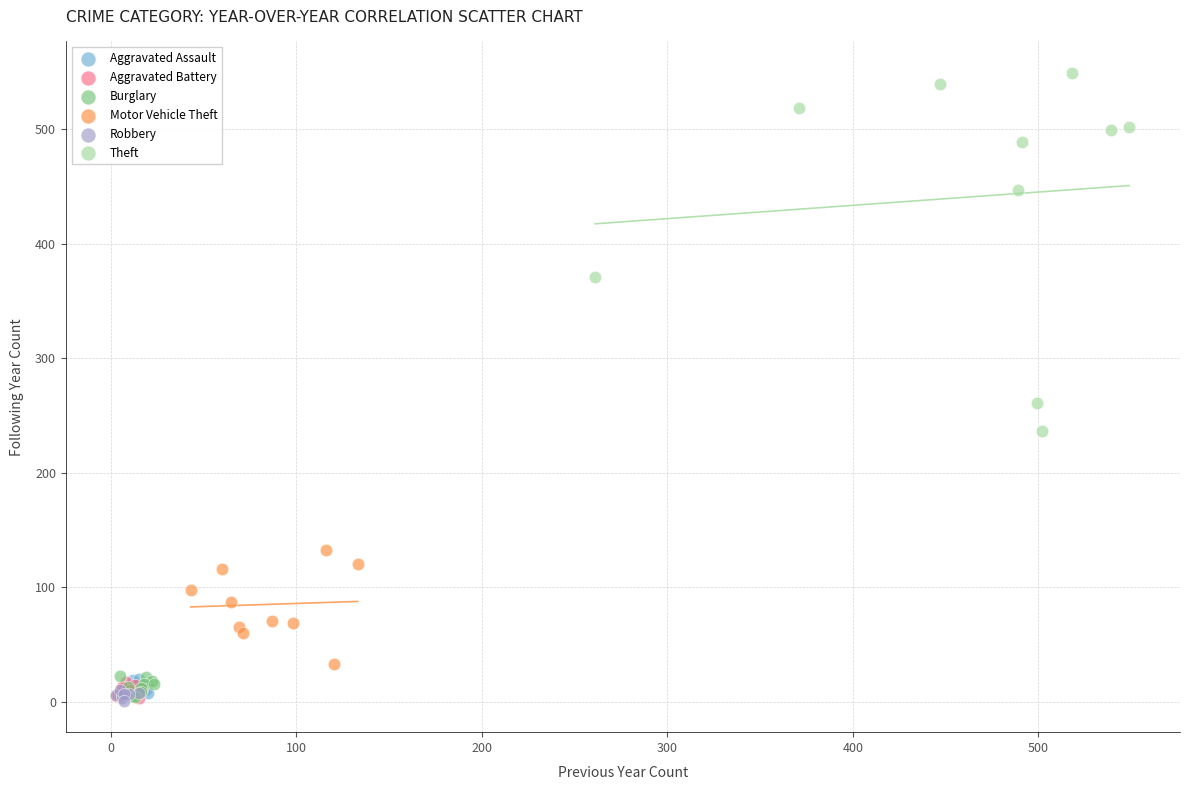

Which series has the widest spread of Y values?

Theft